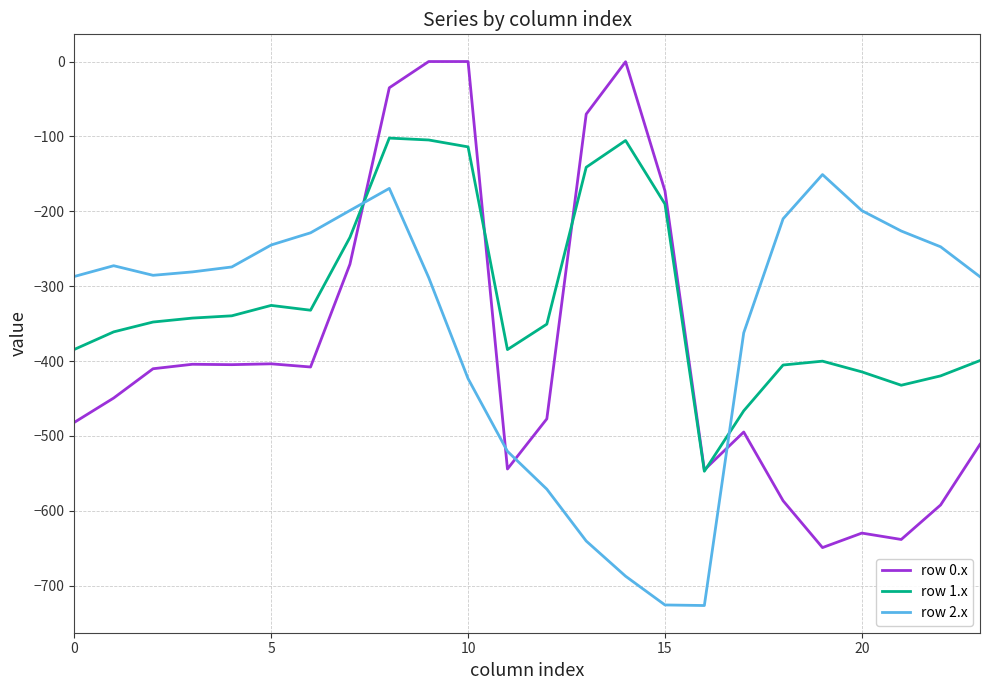

Which series has the largest total across all categories?

row 1.x